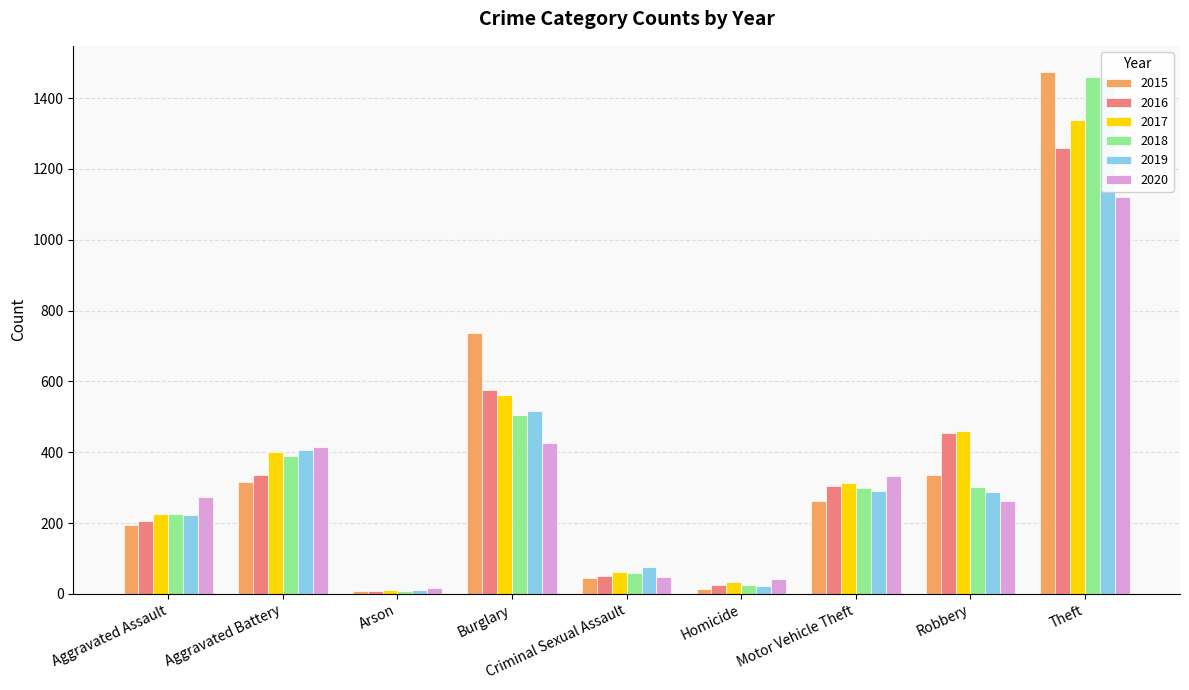

Reading left to right, extract all data points from this chart.

2015: 194	316	9	738	46	15	263	337	1474
2016: 206	336	7	576	50	26	304	454	1259
2017: 225	400	10	562	62	33	312	460	1339
2018: 225	389	7	506	60	25	298	301	1461
2019: 223	407	12	517	77	22	290	287	1459
2020: 273	415	17	425	48	41	333	263	1120